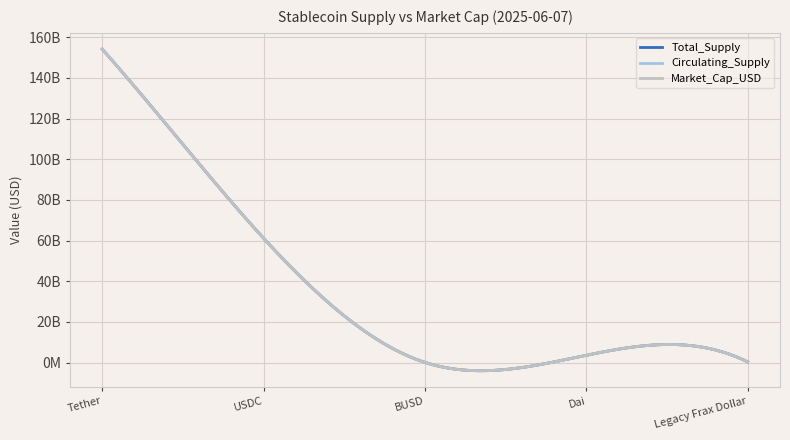

Does the chart display data point markers on the line(s)?

No